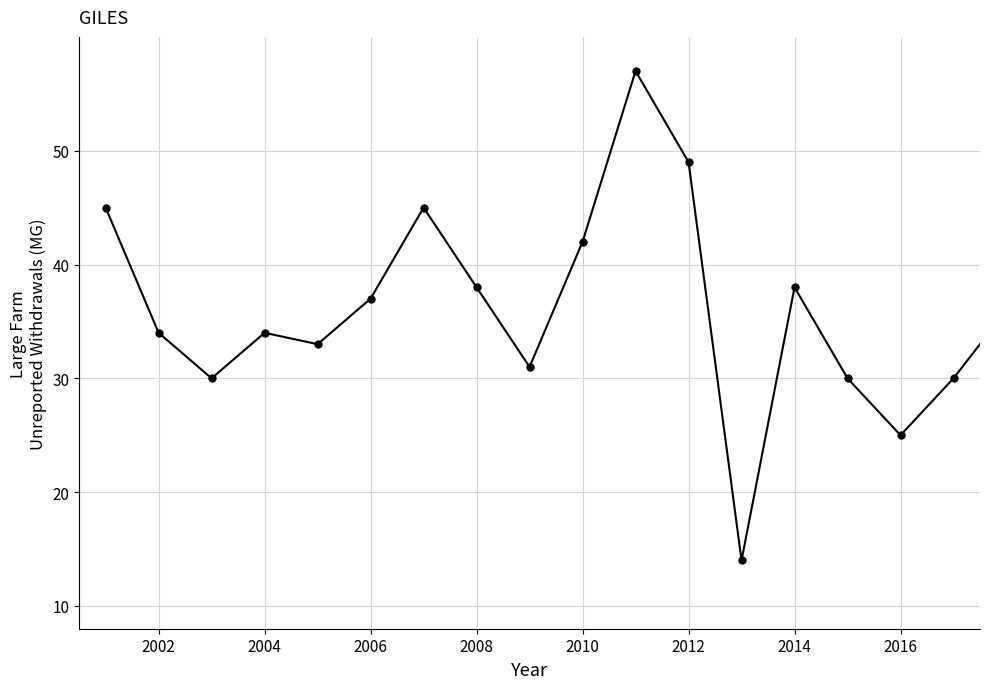

What is the smallest value displayed?

14